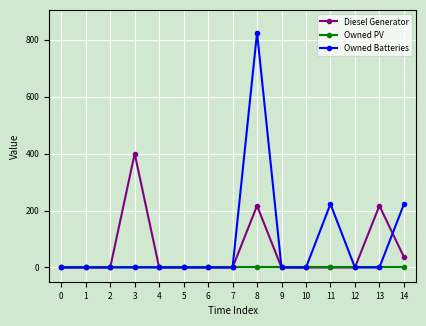

Which series has the largest range (max minus min)?

Owned Batteries